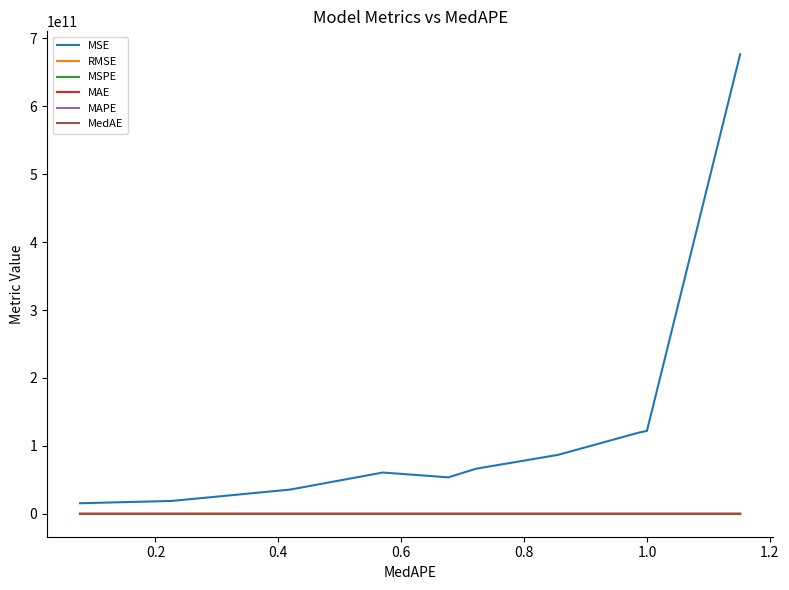

Which series has the widest spread of values?

MSE